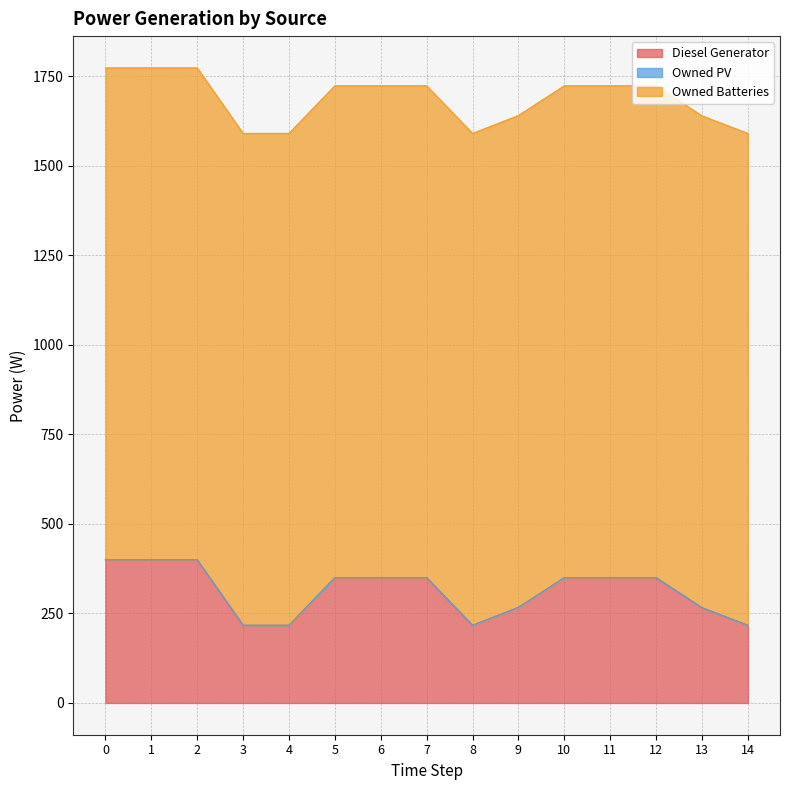

At 1, list the series in order from largest to smallest.

Owned Batteries, Diesel Generator, Owned PV